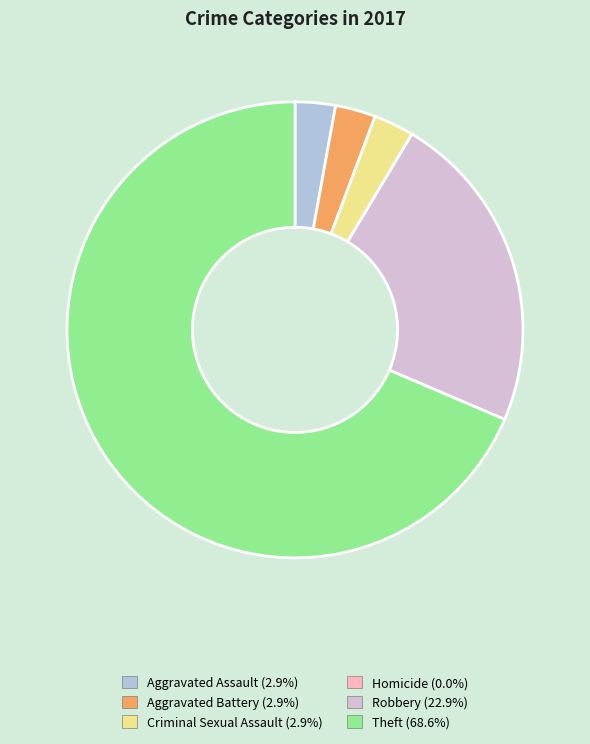

Is there a majority slice in this chart?

Yes